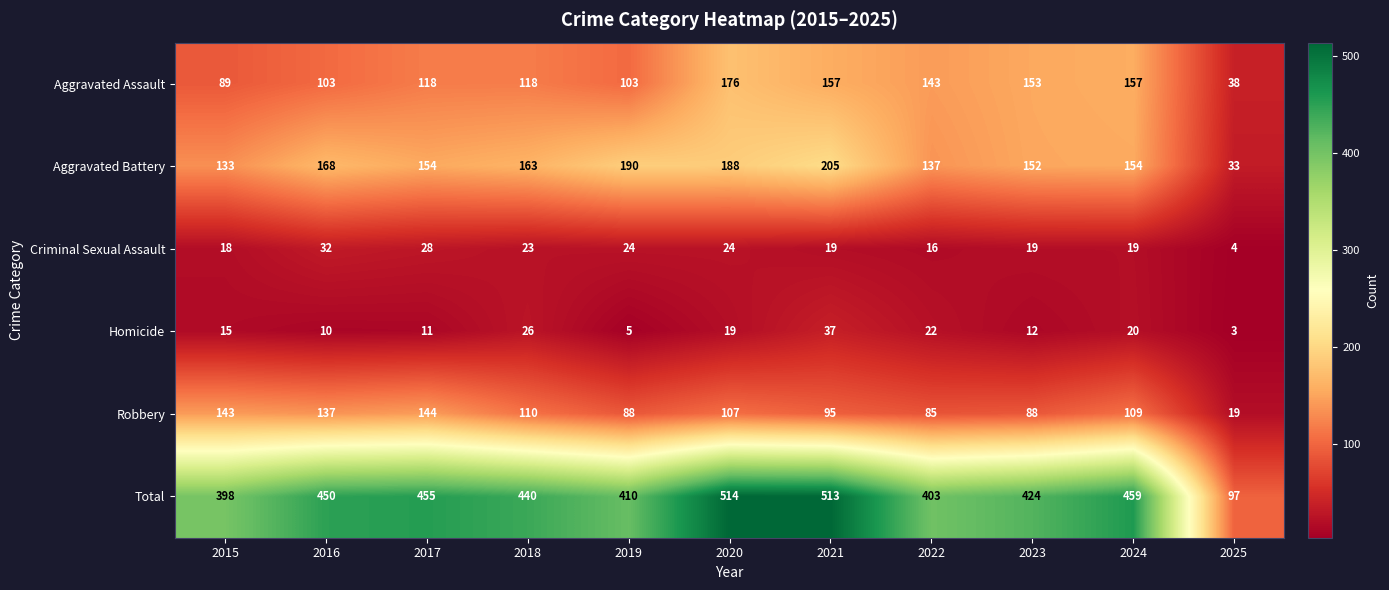

Read the Total value at 2023, to the nearest 50.

400